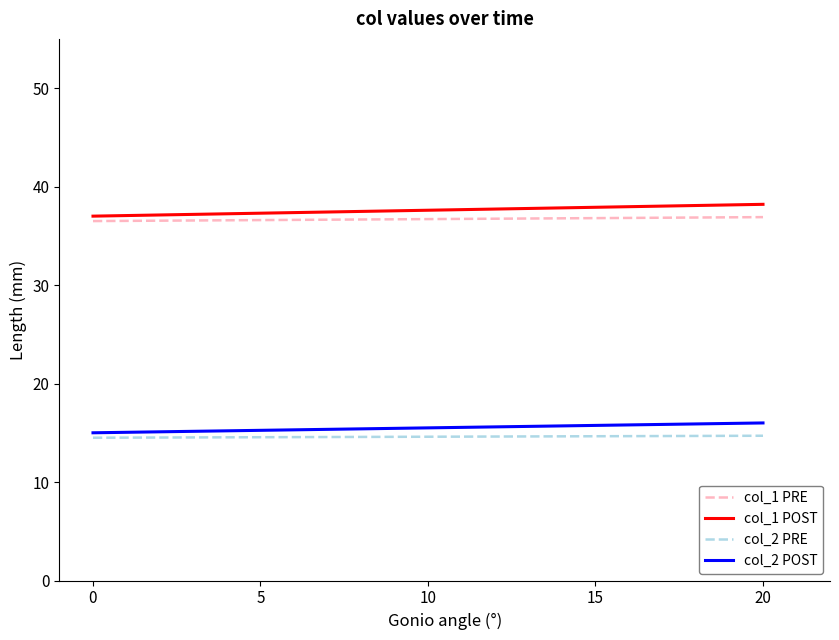

What is the approximate value of col_2 POST at 0?

15.0